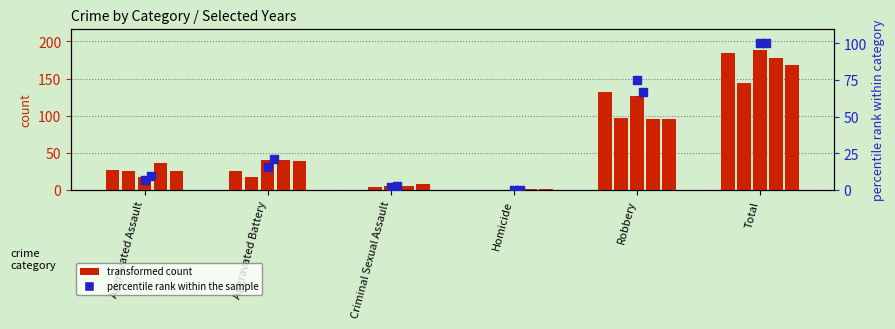

Is the value of count 2020 at Robbery greater than the value of percentile rank 2015 at Aggravated Battery?

Yes